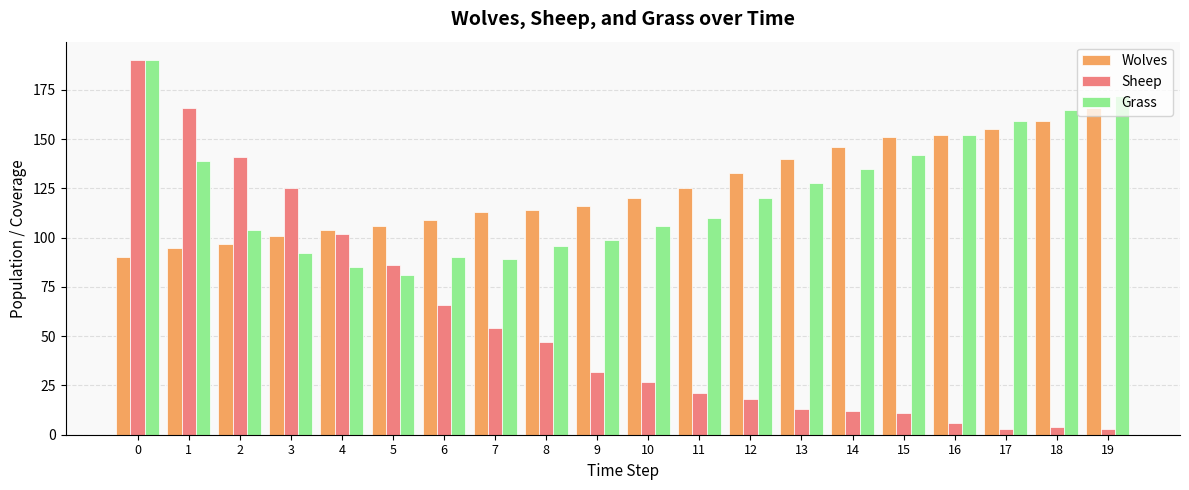

Reading left to right, what are all the values shown in this chart?

Wolves: 90	95	97	101	104	106	109	113	114	116	120	125	133	140	146	151	152	155	159	166
Sheep: 190	166	141	125	102	86	66	54	47	32	27	21	18	13	12	11	6	3	4	3
Grass: 190	139	104	92	85	81	90	89	96	99	106	110	120	128	135	142	152	159	165	172